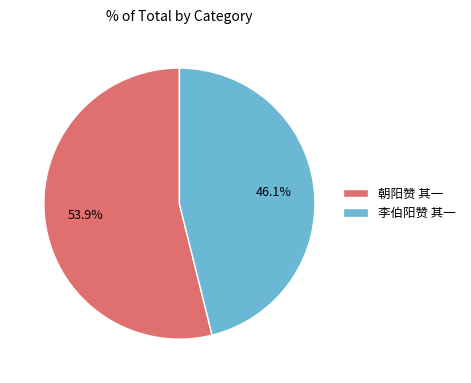

Which slice is the largest?

朝阳赞 其一